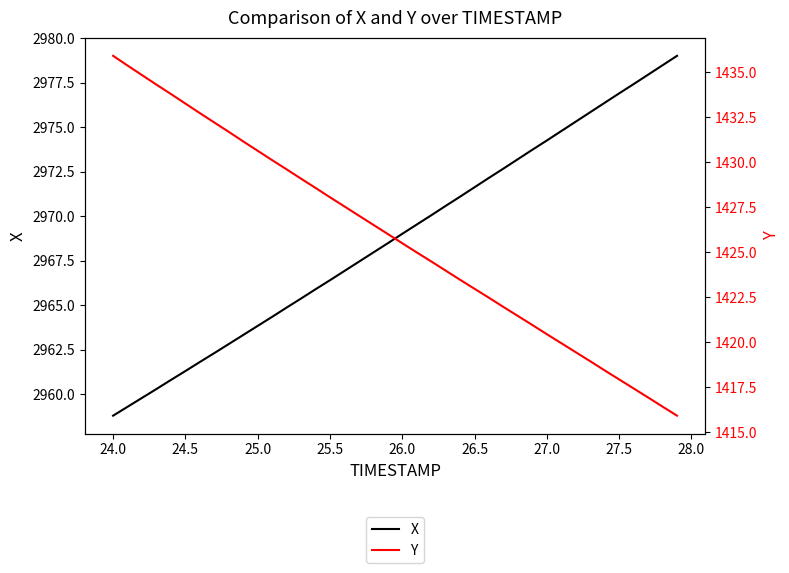

True or false: X and Y cross at least once.

False